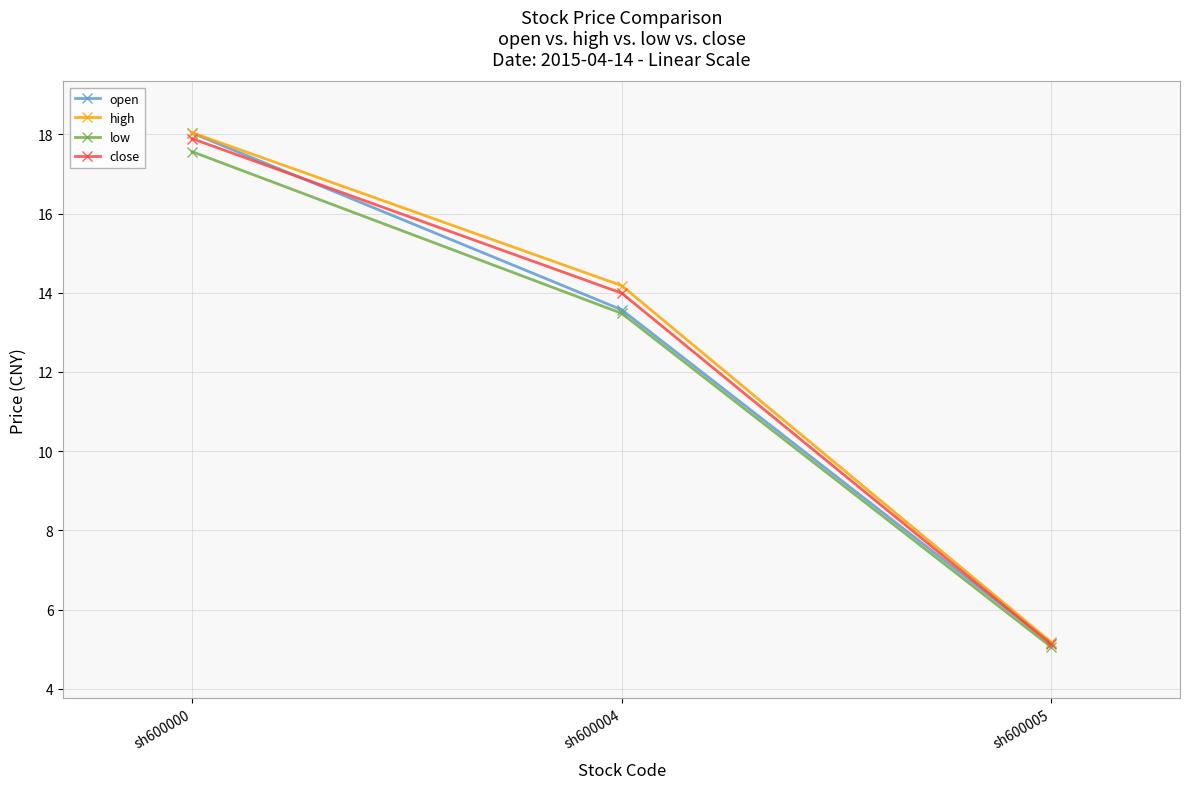

What is the spread (max minus min) of values at sh600000?

0.5